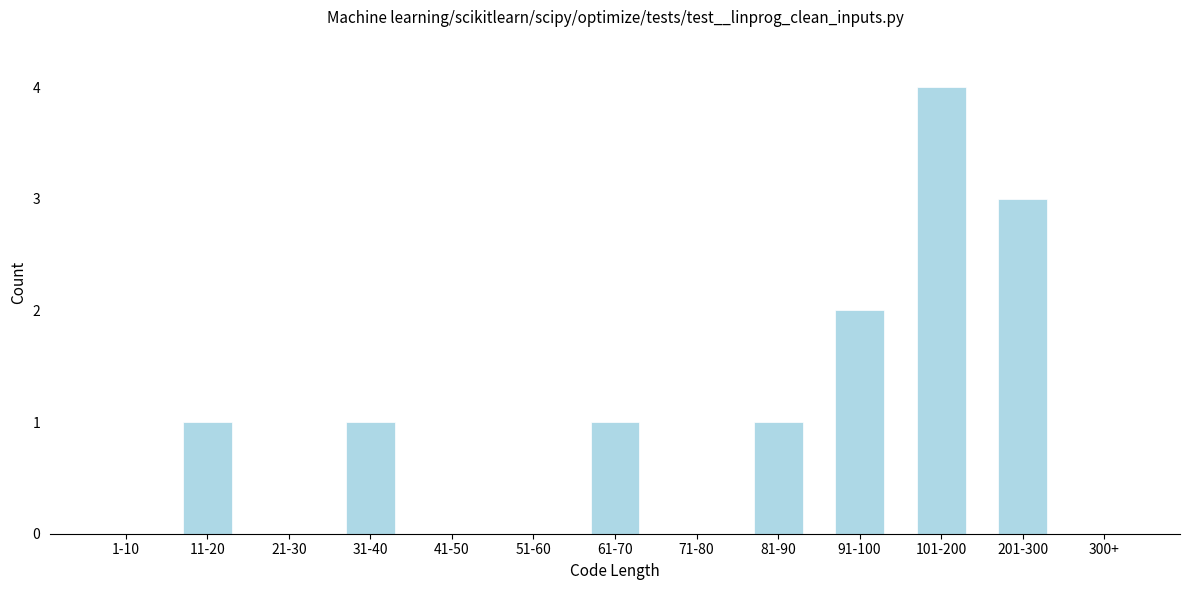

Reading left to right, extract all data points from this chart.

1-10=0	11-20=1	21-30=0	31-40=1	41-50=0	51-60=0	61-70=1	71-80=0	81-90=1	91-100=2	101-200=4	201-300=3	300+=0